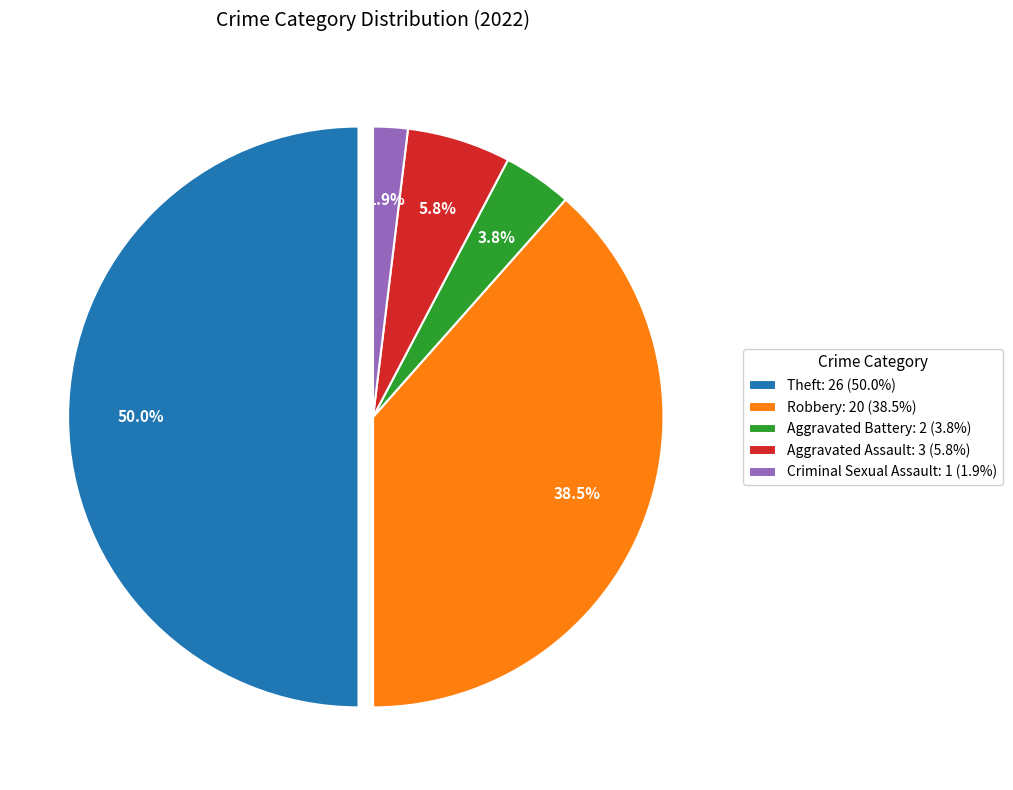

To the nearest percent, what is the difference between the Aggravated Assault and Criminal Sexual Assault slice percentages?

4%